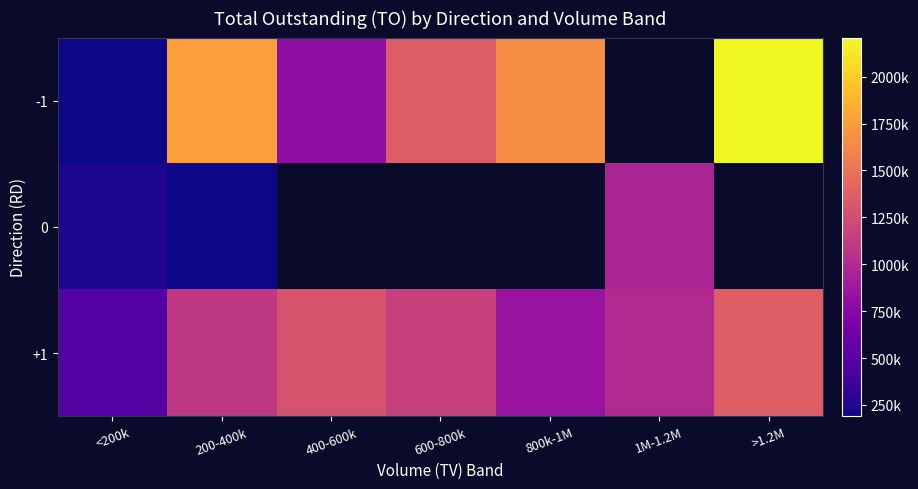

What is the total value across all series at 200-400k?

3058320.0